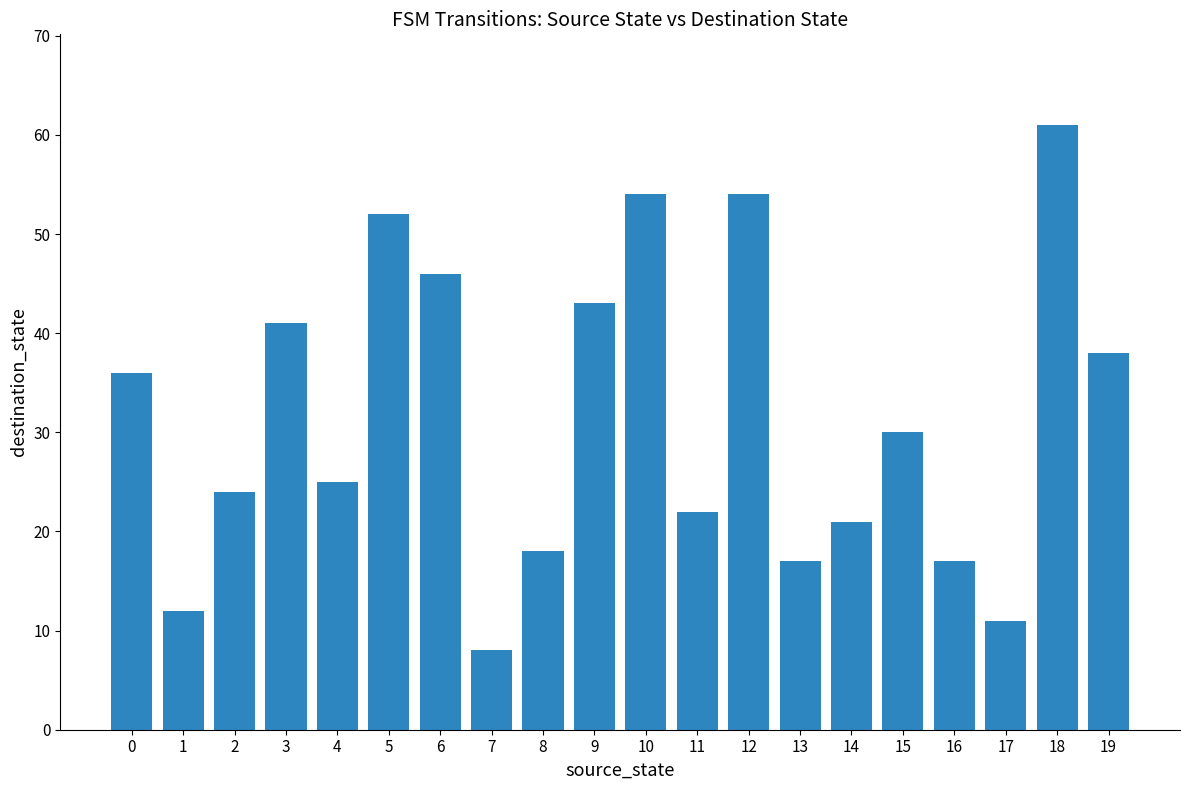

Reading left to right, what are all the values shown in this chart?

0=36	1=12	2=24	3=41	4=25	5=52	6=46	7=8	8=18	9=43	10=54	11=22	12=54	13=17	14=21	15=30	16=17	17=11	18=61	19=38